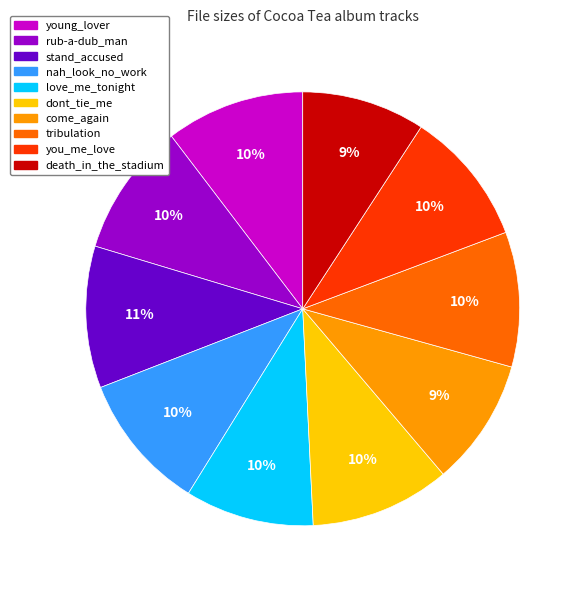

The young_lover slice represents 10% of the pie. True or false?

True